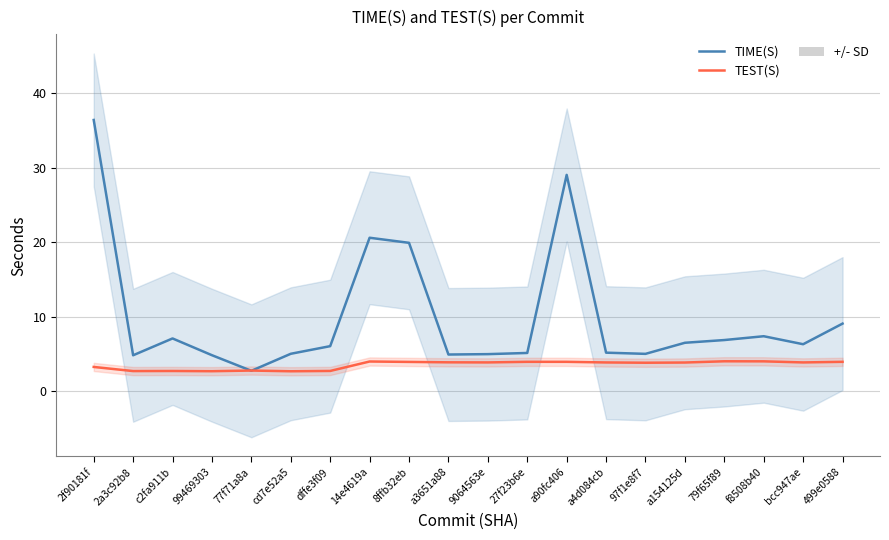

Does the chart display data point markers on the line(s)?

No